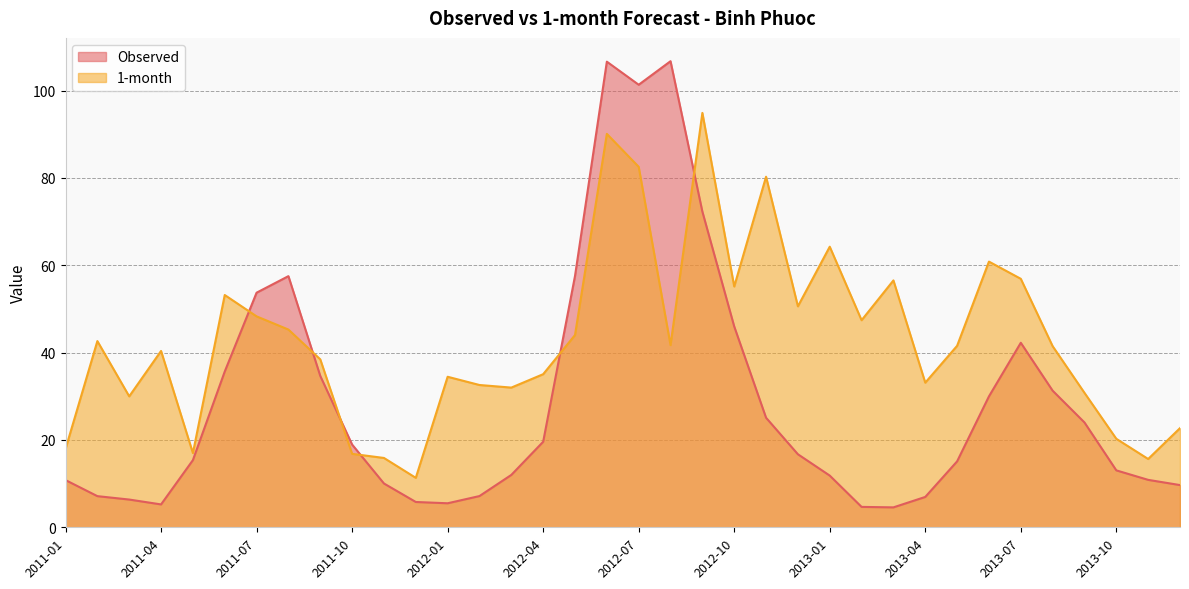

Read the Observed value at 2013-04.

7.0